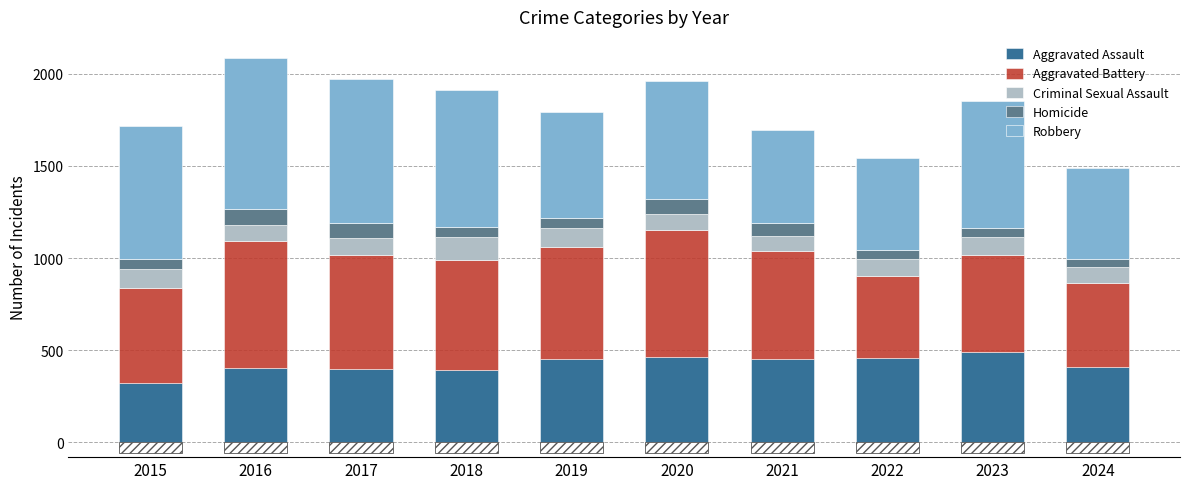

At which label does Homicide first exceed 56?

2016